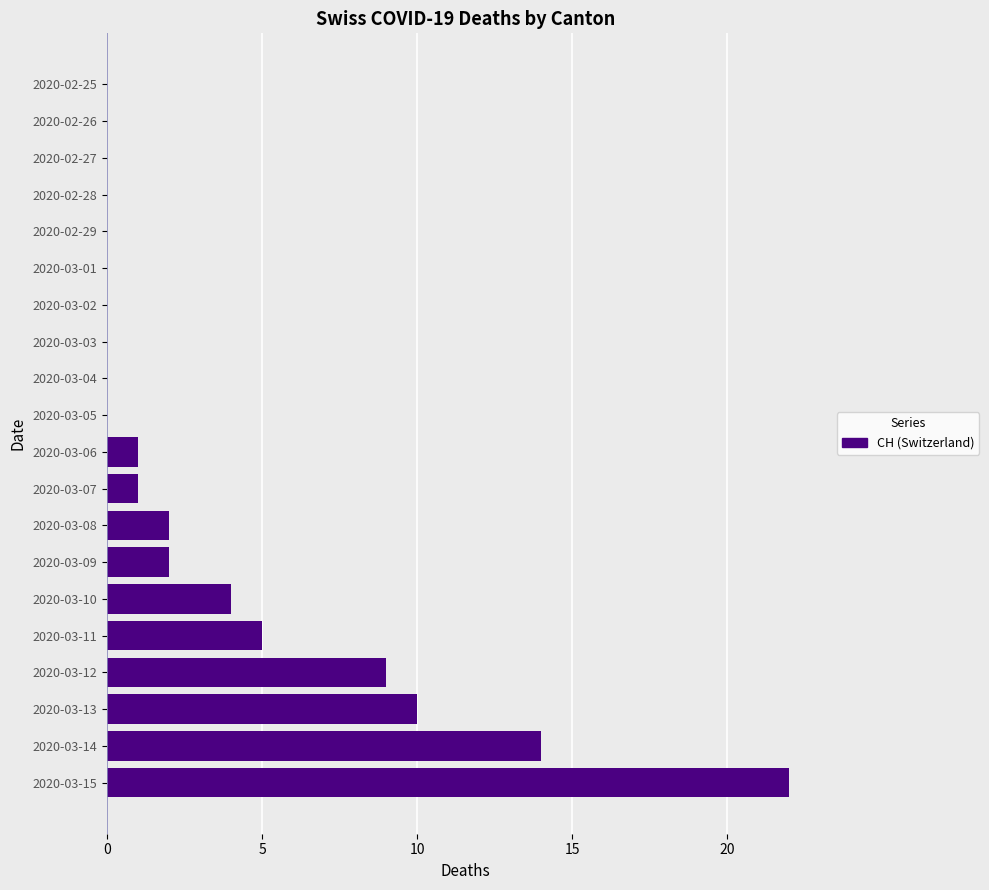

The value at 2020-02-25 is 7. True or false?

False